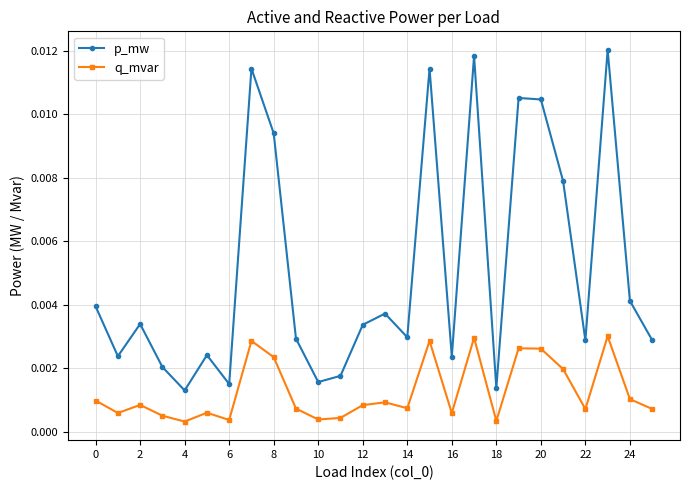

List the series in order of their overall mean, lowest first.

q_mvar, p_mw